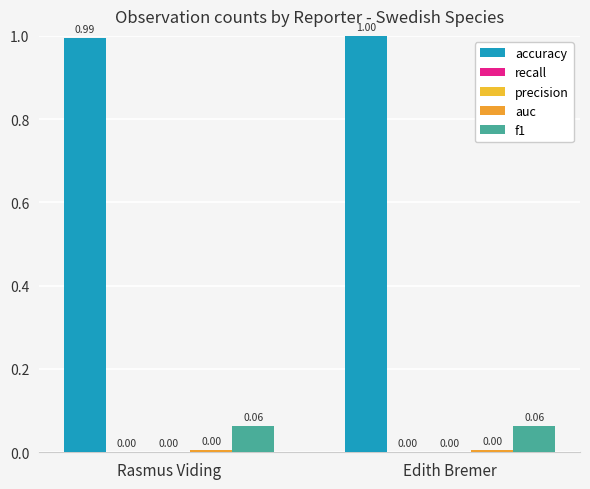

Reading right to left, list all the values displayed in this chart.

accuracy: 1.0	1.0
recall: 0.0	0.0
precision: 0.0	0.0
auc: 0.0	0.0
f1: 0.1	0.1